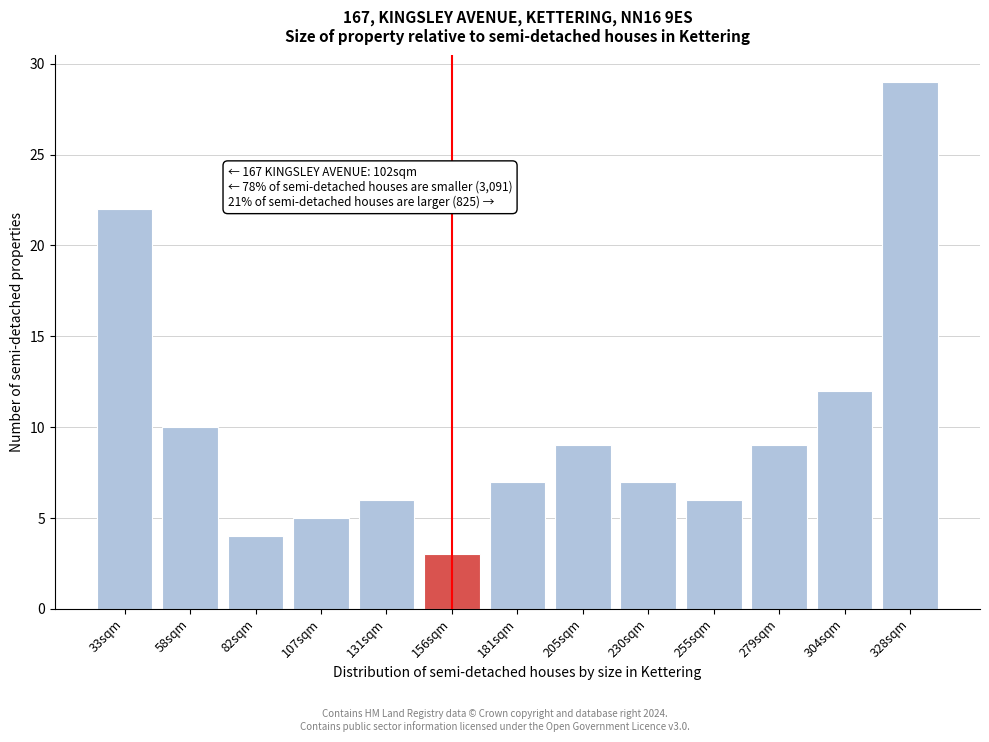

Reading left to right, what are all the values shown in this chart?

22	10	4	5	6	3	7	9	7	6	9	12	29